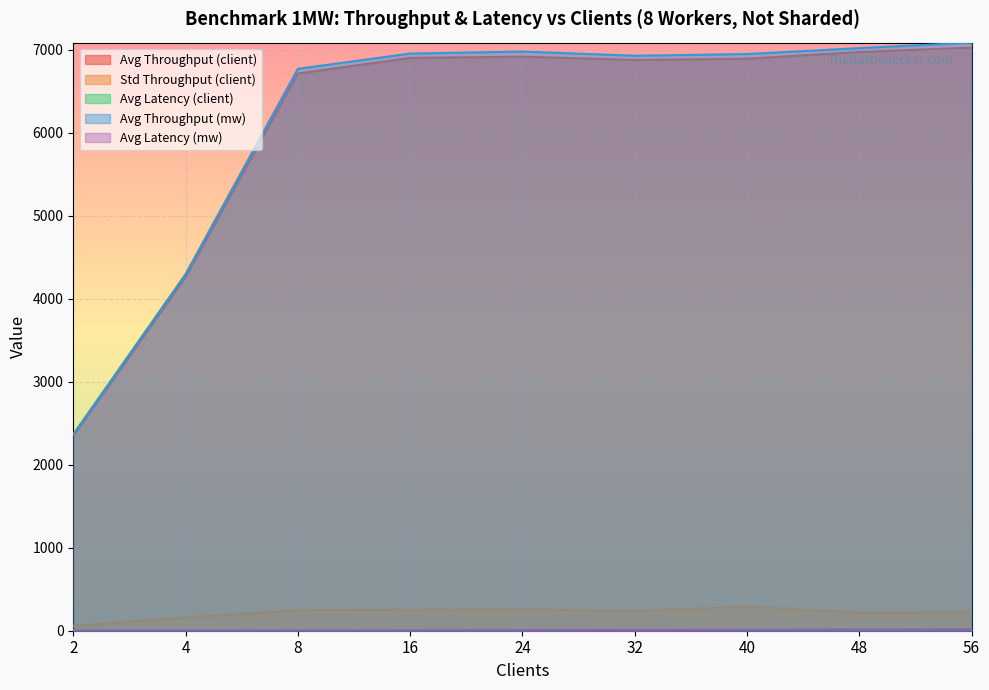

What is the total value across all series at 40?

14146.1